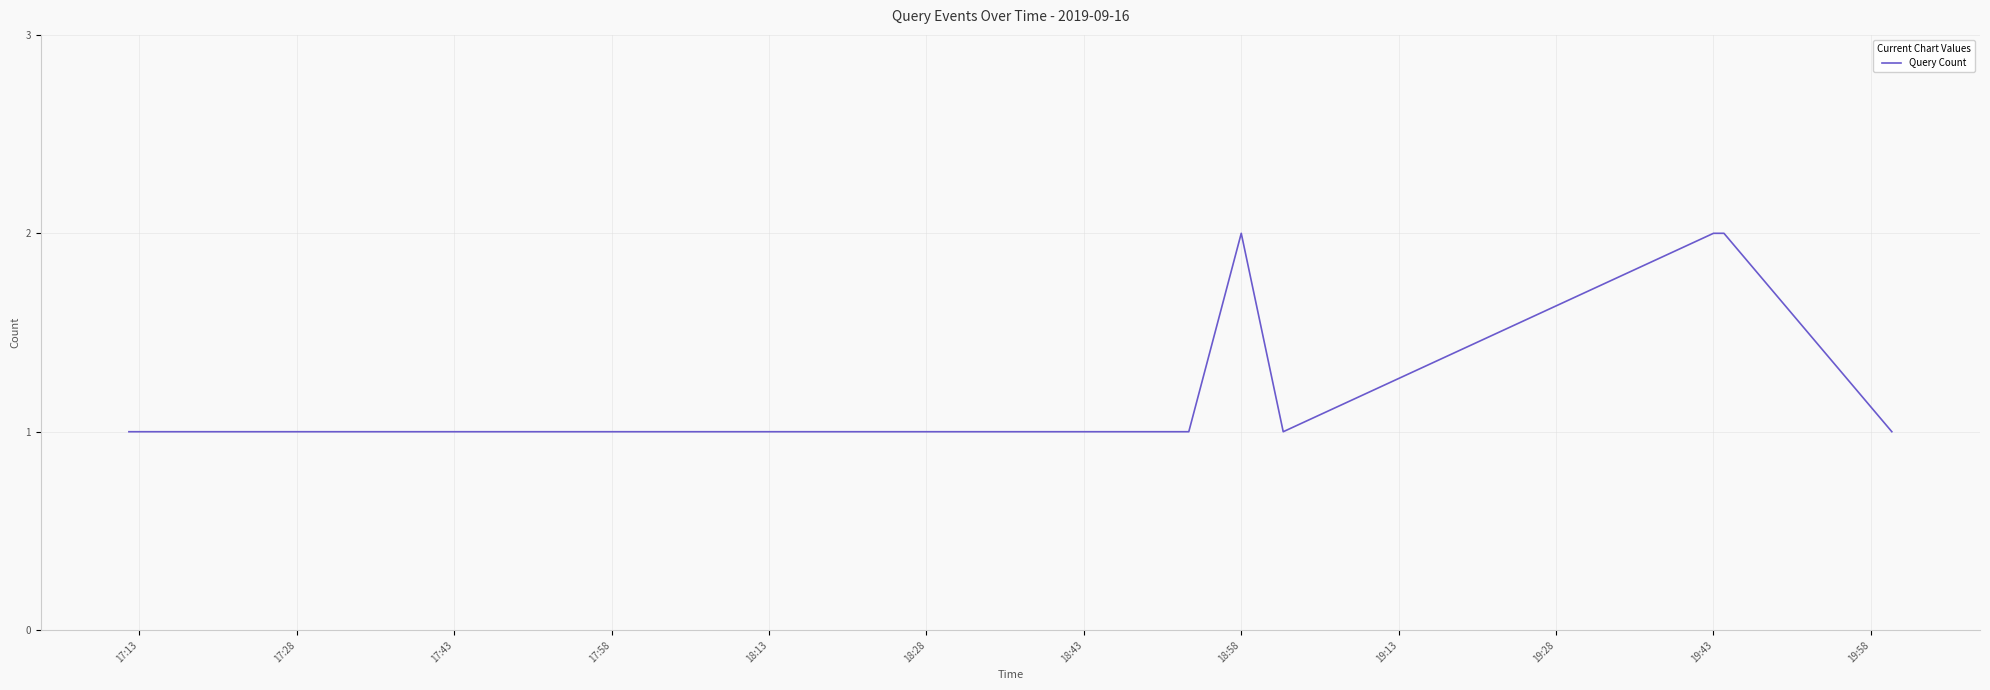

Does the chart display data point markers on the line(s)?

No